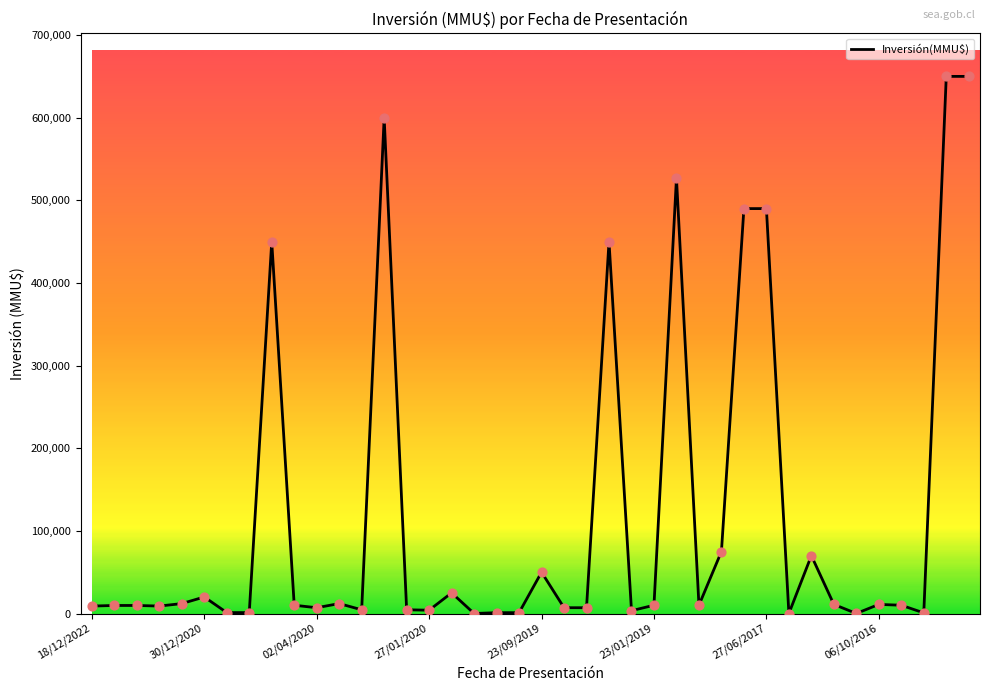

What is the difference between the maximum and minimum values?

650000